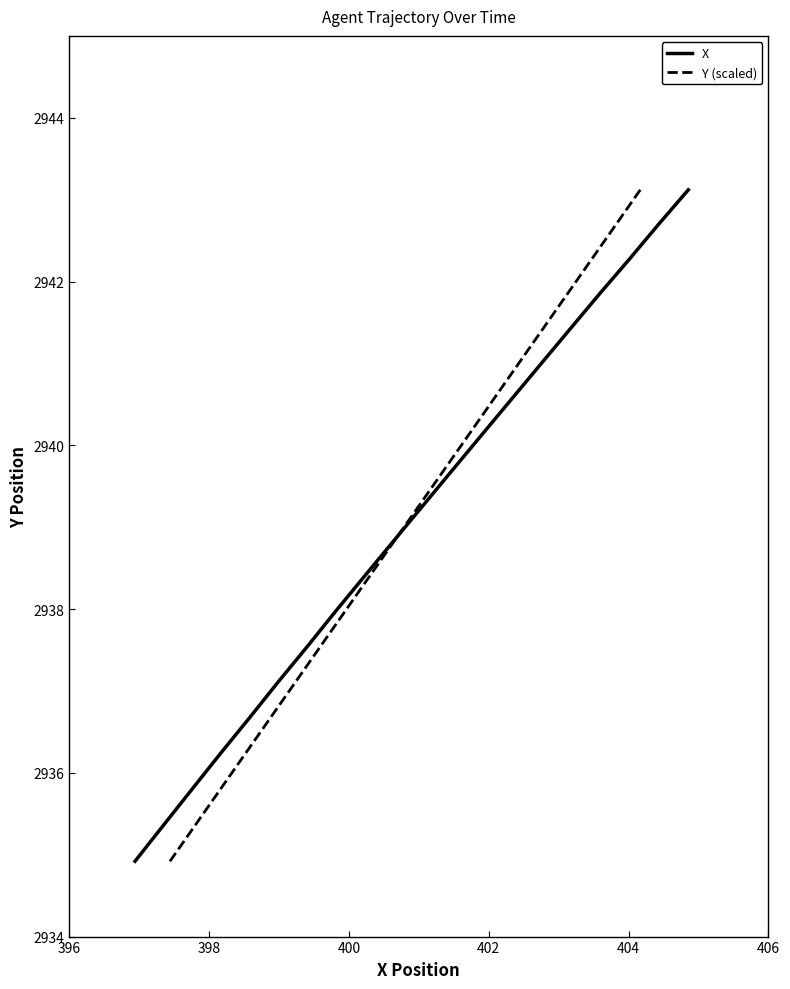

What is the value of the X point at the 11th from the left?

2938.8